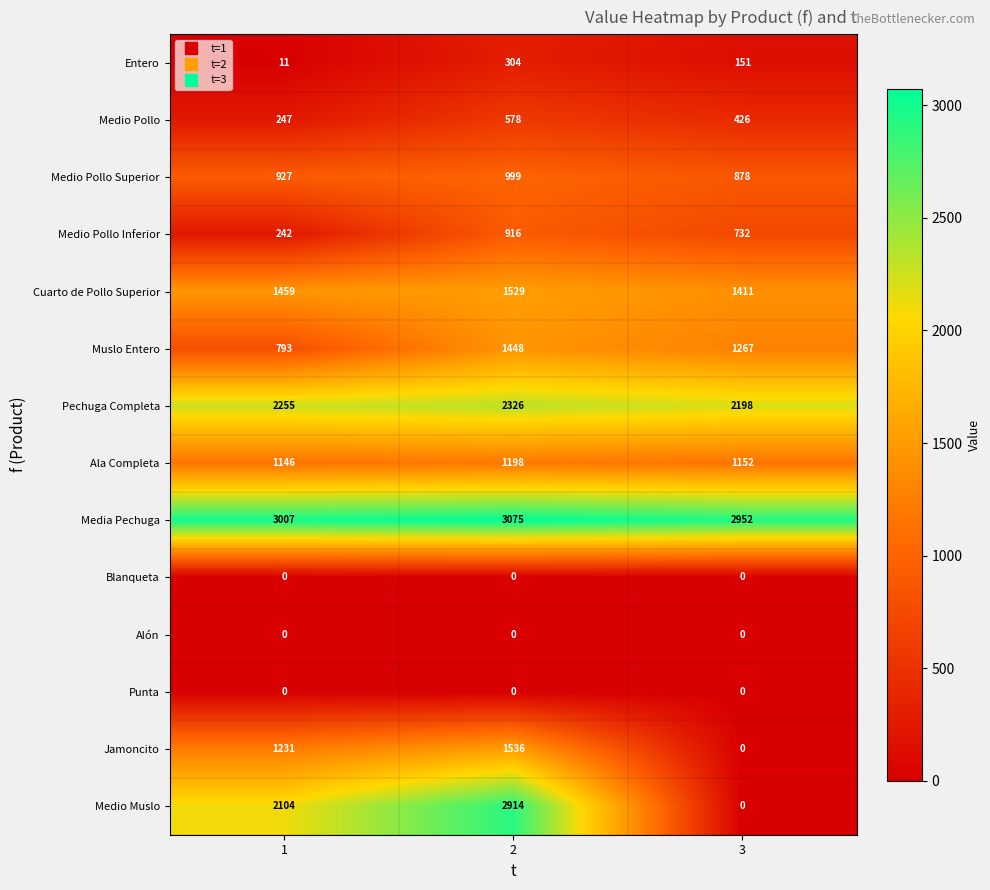

What is the greatest value displayed?

3075